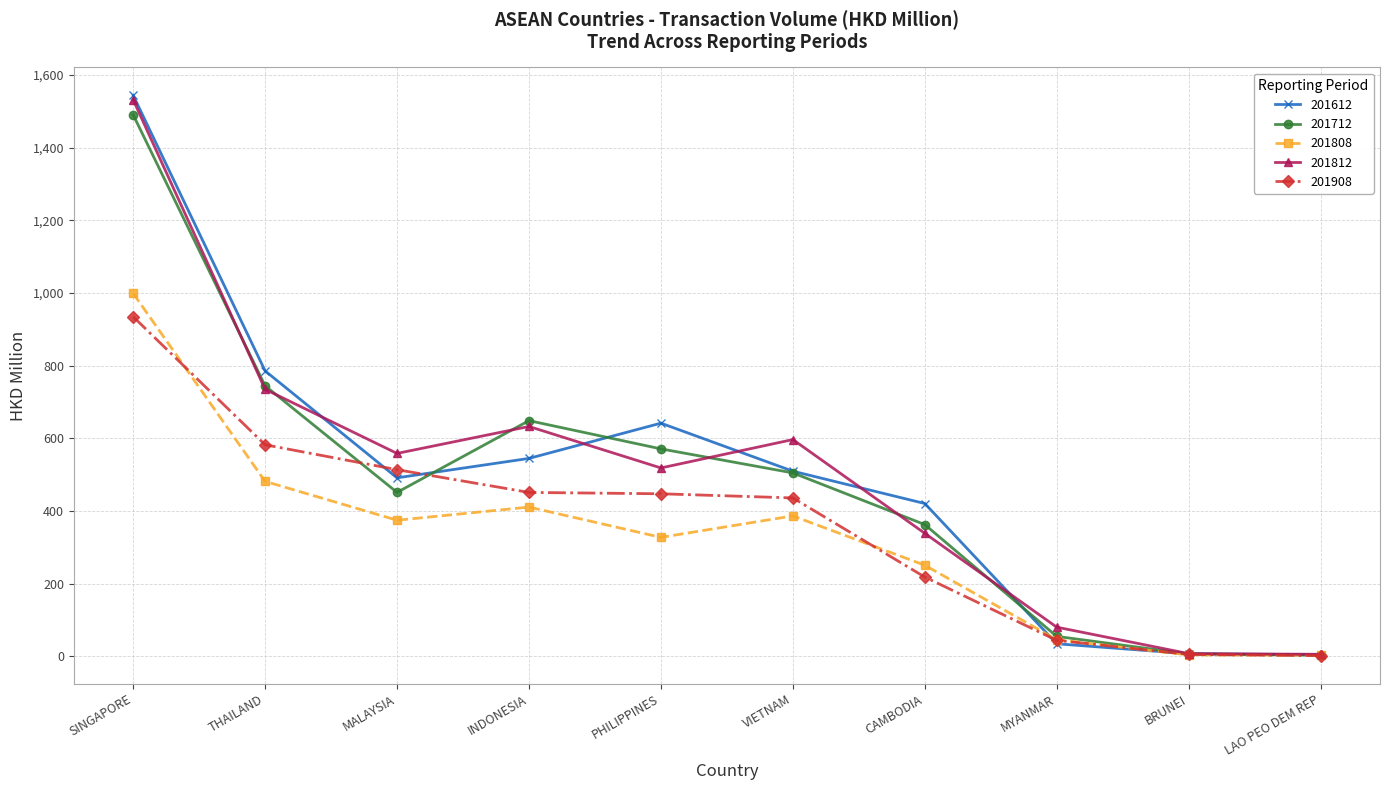

What is the difference between the second highest and minimum values in the 201812 series?

729.4